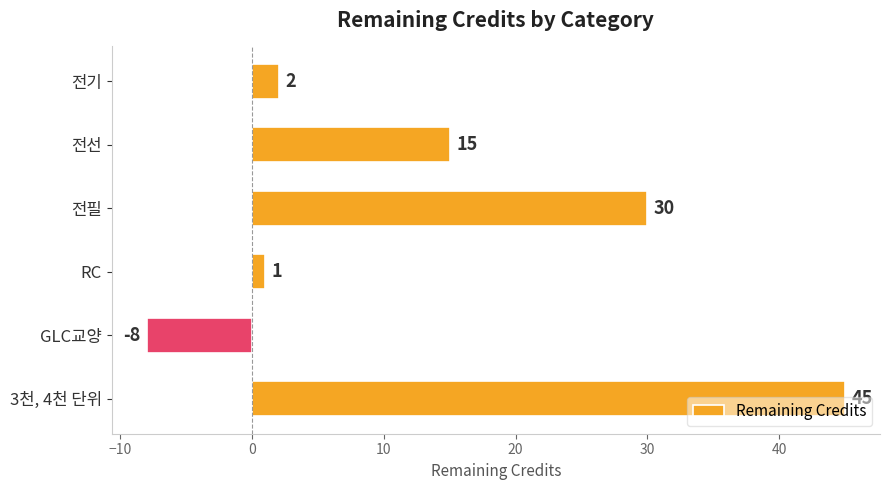

What is the sum of all values?

85